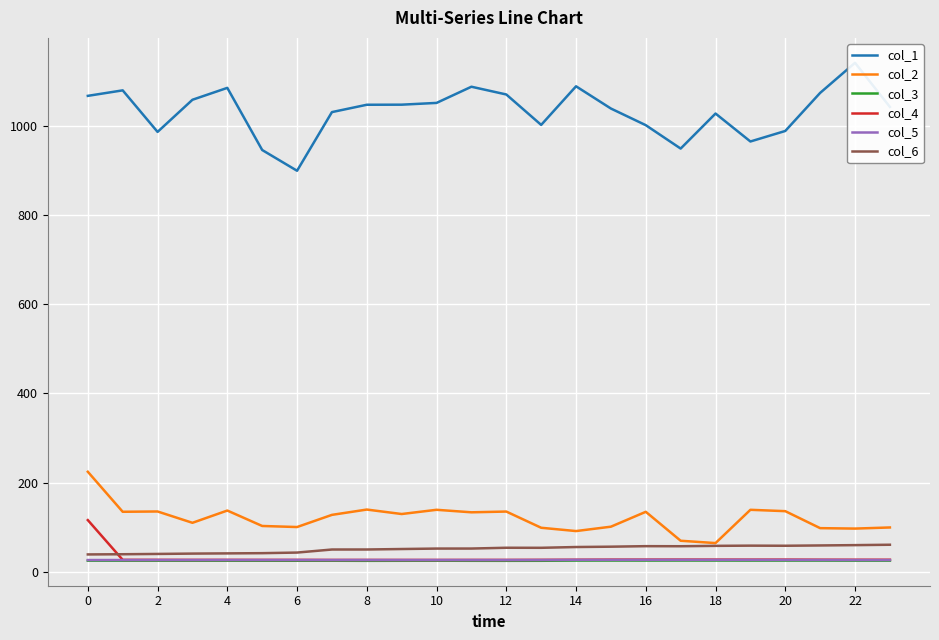

Reading left to right, list all the values displayed in this chart.

col_1: 1066.9	1079.3	986.1	1058.2	1084.8	945.5	899.0	1030.5	1047.0	1047.2	1051.1	1087.4	1070.0	1001.8	1088.4	1038.5	1001.2	948.7	1027.3	964.6	988.2	1073.6	1141.1	1042.1
col_2: 224.2	134.5	135.2	109.8	137.3	102.7	100.3	127.6	139.5	129.5	138.9	133.3	135.0	98.7	91.3	101.1	134.4	69.5	64.3	138.9	135.9	97.8	96.8	99.3
col_3: 24.9	24.9	24.9	24.8	24.8	24.7	24.7	24.7	24.5	24.7	24.8	24.6	24.6	24.6	25.1	25.2	25.1	25.2	25.2	25.1	25.1	25.1	24.9	24.9
col_4: 115.8	26.7	26.7	26.6	26.7	26.6	26.6	26.5	26.6	26.5	26.5	26.6	26.6	26.7	27.0	27.2	27.3	27.3	27.3	27.2	27.3	27.1	27.0	27.0
col_5: 26.3	26.3	26.4	26.4	26.4	26.4	26.4	26.3	26.4	26.3	26.3	26.3	26.3	26.4	26.7	26.7	26.7	26.7	26.7	26.6	26.5	26.5	26.3	26.3
col_6: 38.9	39.3	40.0	40.8	41.2	41.7	43.0	49.9	49.9	51.0	52.0	52.1	53.8	53.7	55.5	56.2	57.4	57.2	58.1	58.6	58.3	59.0	59.7	60.6